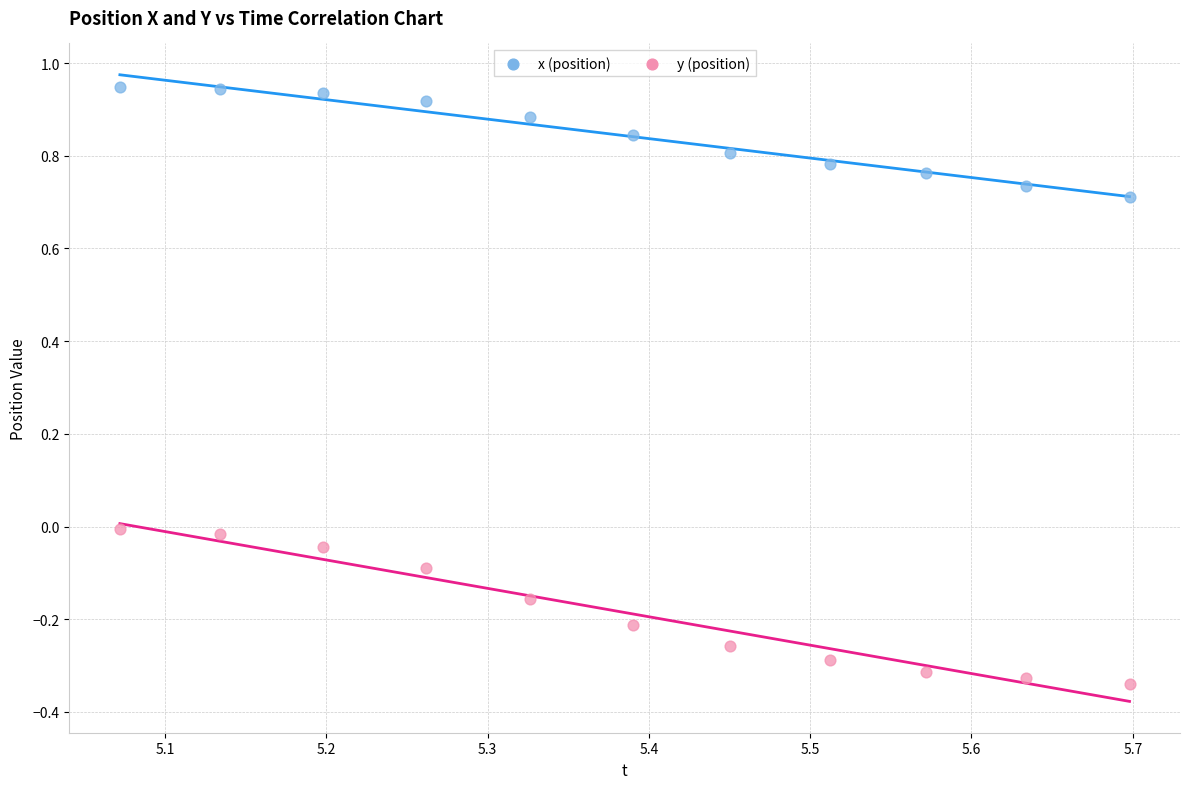

Which series has the largest Y range (max minus min)?

y (position)